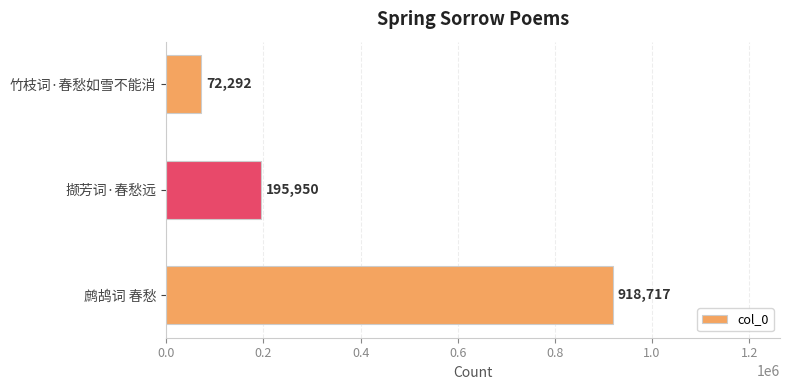

Reading bottom to top, extract all data points from this chart.

918717	195950	72292